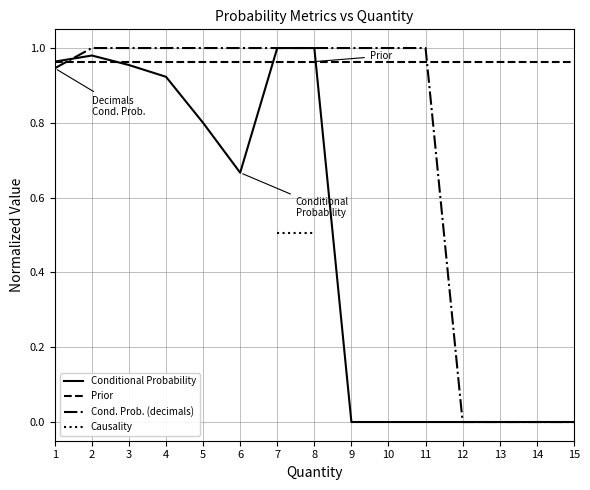

True or false: Prior has a value of 0.3 at 11.

False